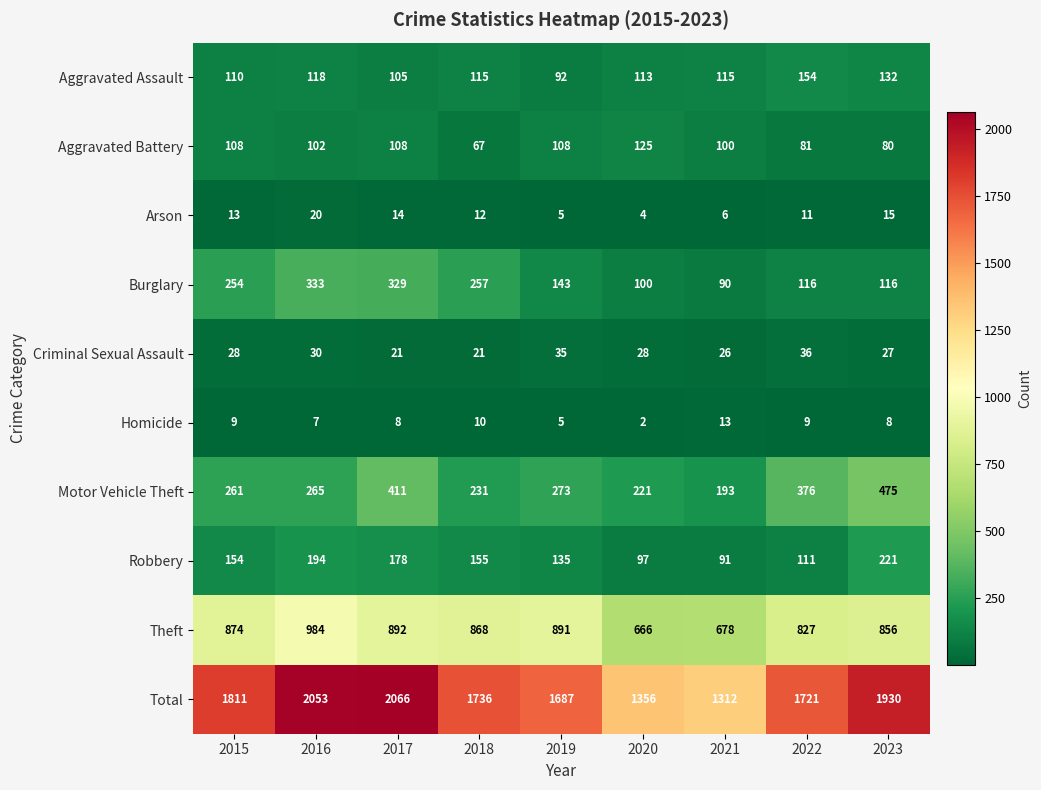

Which series has the largest total across all categories?

Total